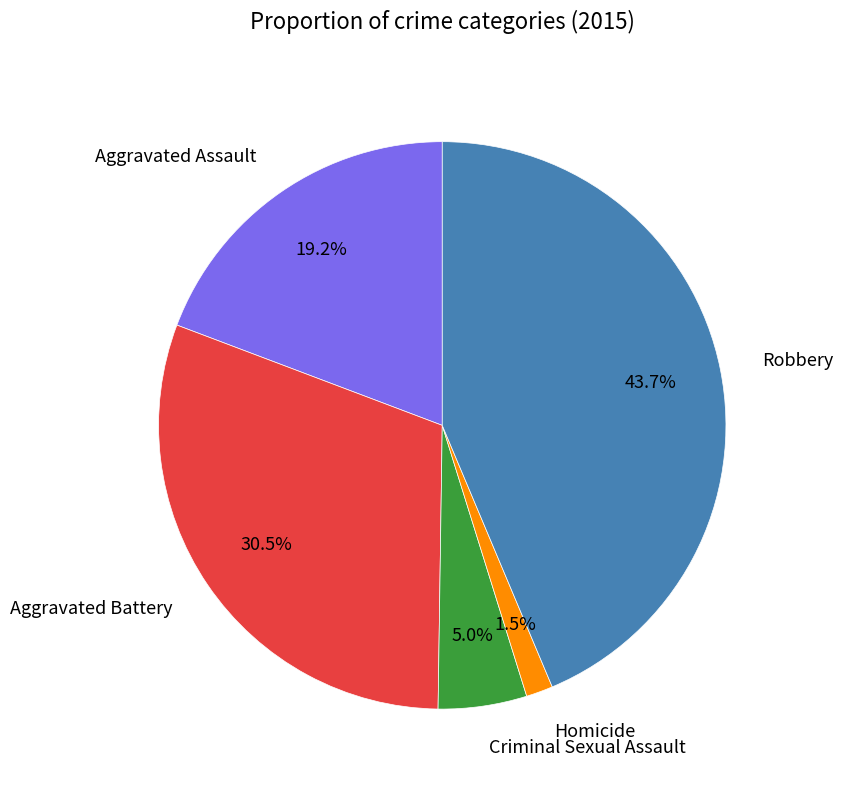

What percentage is NOT represented by Aggravated Battery?

69.5%